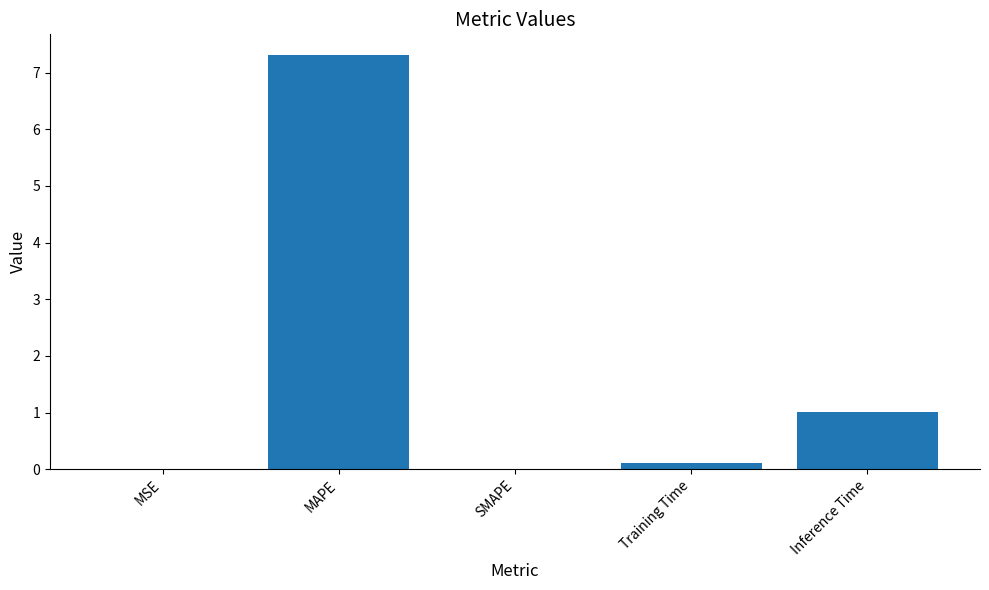

What is the change in value from MSE to Inference Time?

+1.0